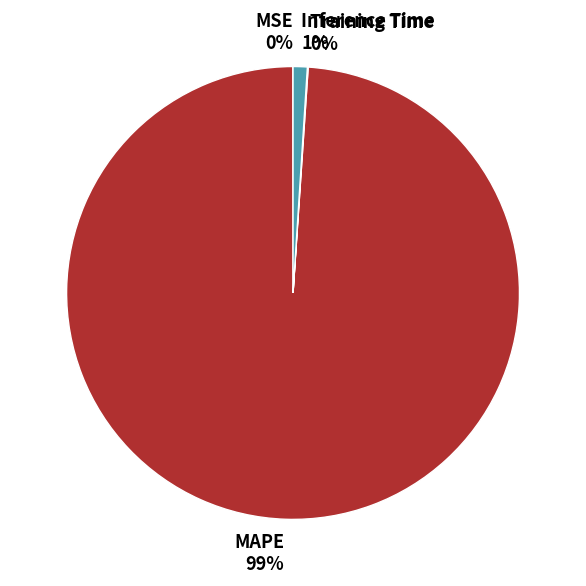

To the nearest percent, what is the difference between the largest and smallest slice percentages?

99%